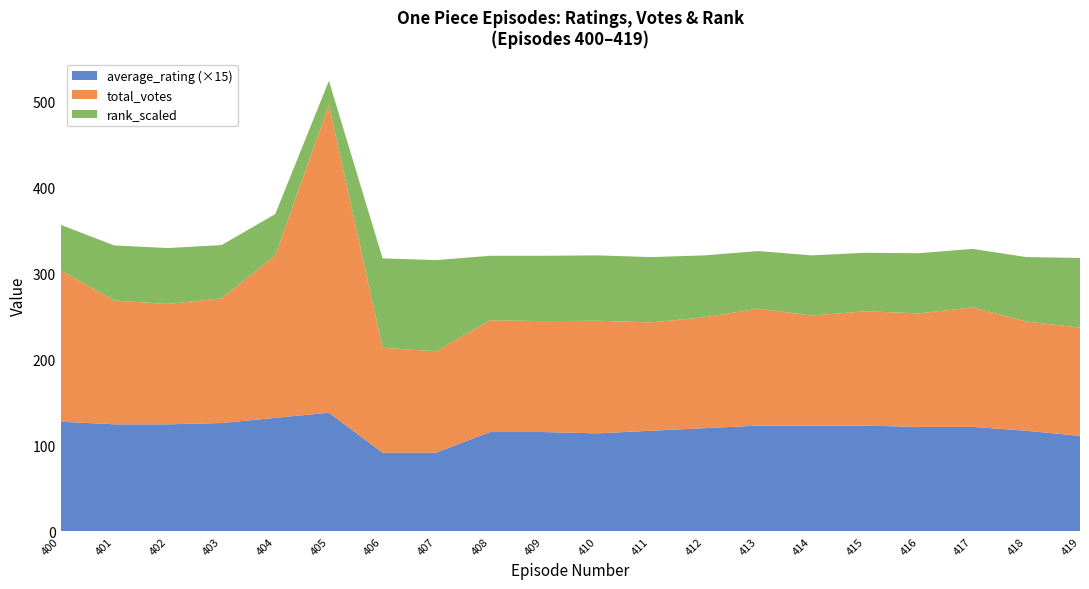

What is the lowest value of the average_rating (×15) series?

91.5